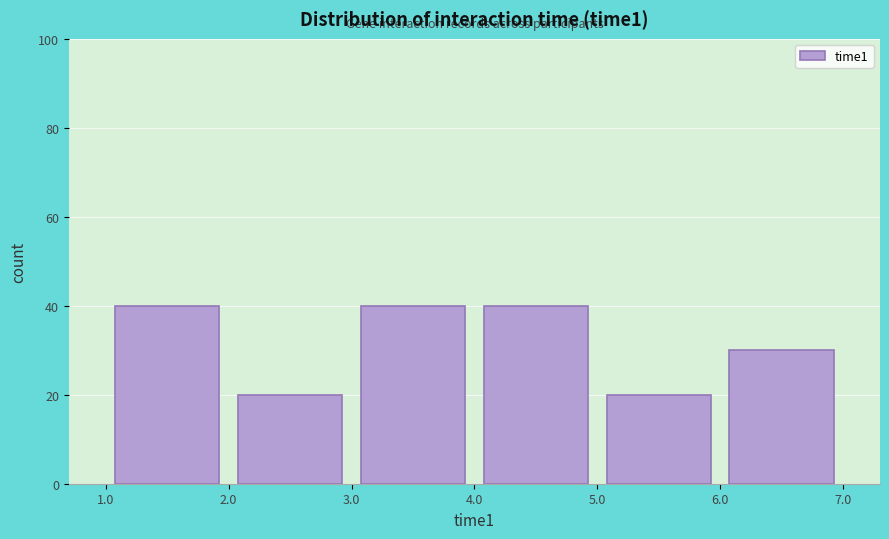

Reading left to right, list every bar in this chart as the range it spans on the x-axis followed by its height. The values are not printed on the chart, so give them approximately, as read against the axis.

1.0 to 2.0: 40
2.0 to 3.0: 20
3.0 to 4.0: 40
4.0 to 5.0: 40
5.0 to 6.0: 20
6.0 to 7.0: 30